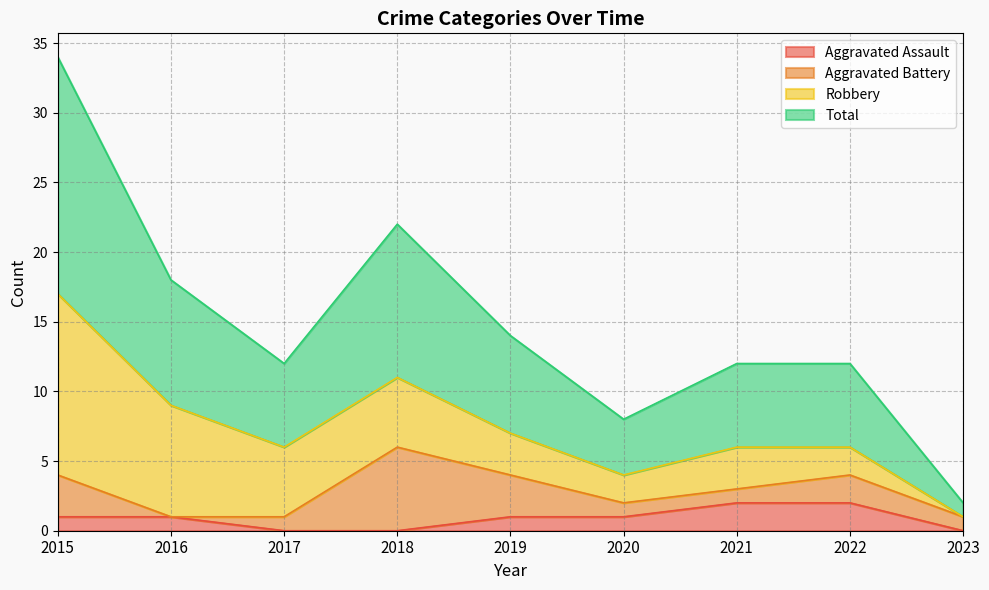

The Aggravated Assault series shows 2 at 2021. True or false?

True